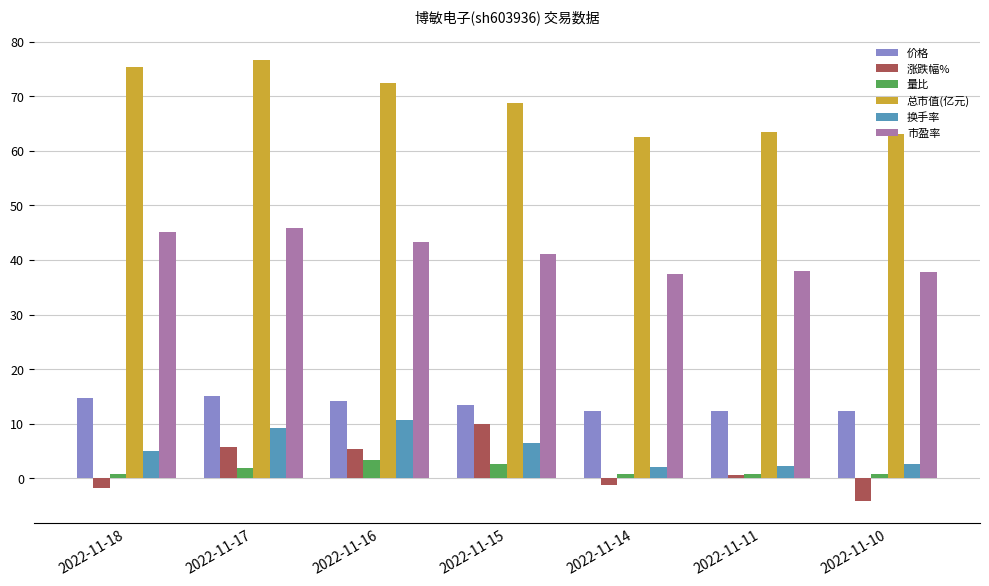

What is the maximum value shown in the chart?

76.6